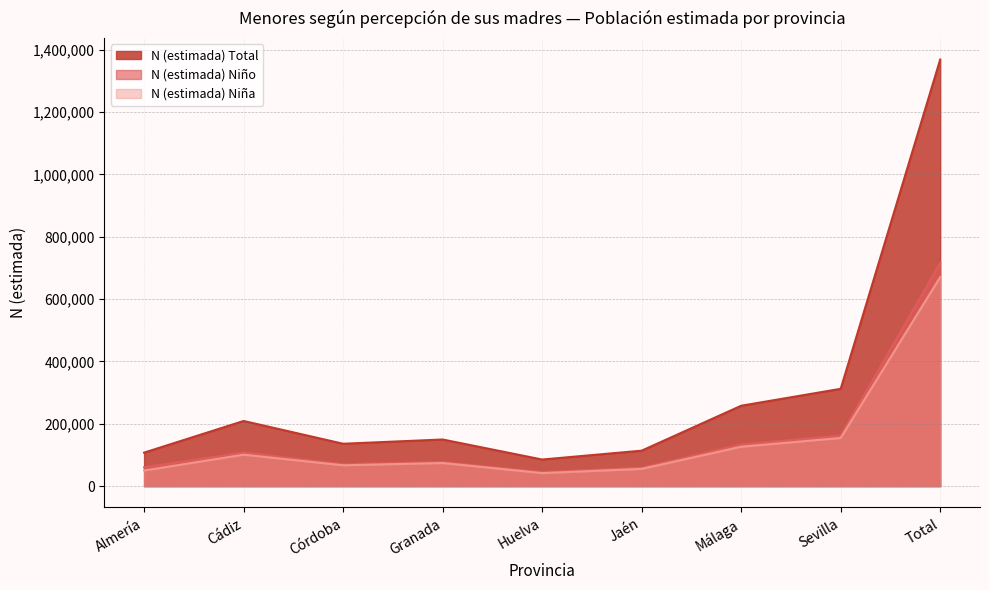

What is the maximum value shown in the chart?

1368489